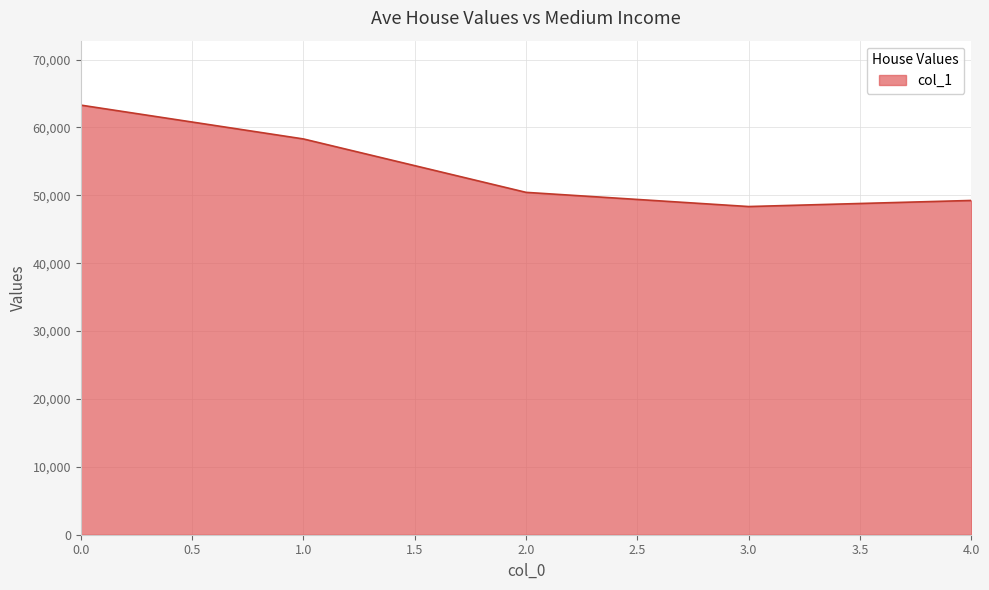

At which label is the value closest to 55812?

1.0